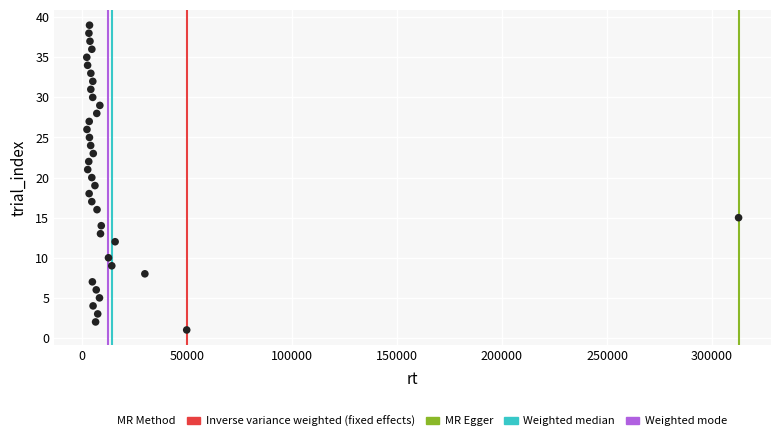

What is the range of X values (max minus min)?

310147